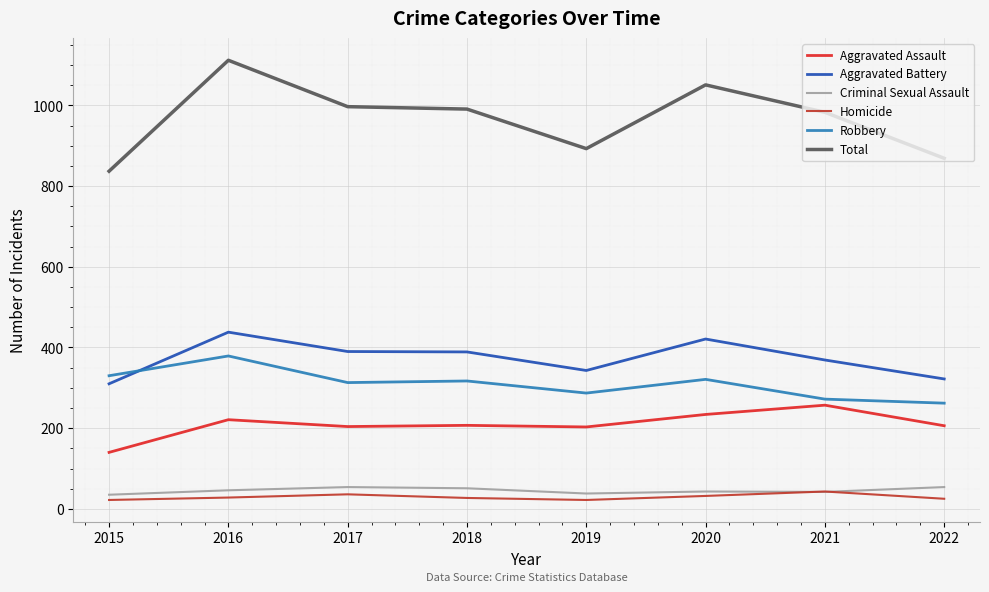

What is the value of the Total point at the 1st from the left?

837